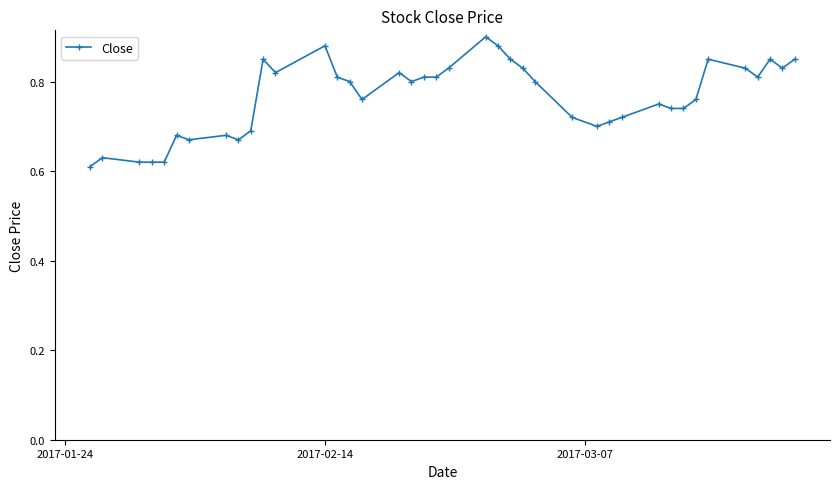

Count the values in the range 0 to 1.

40